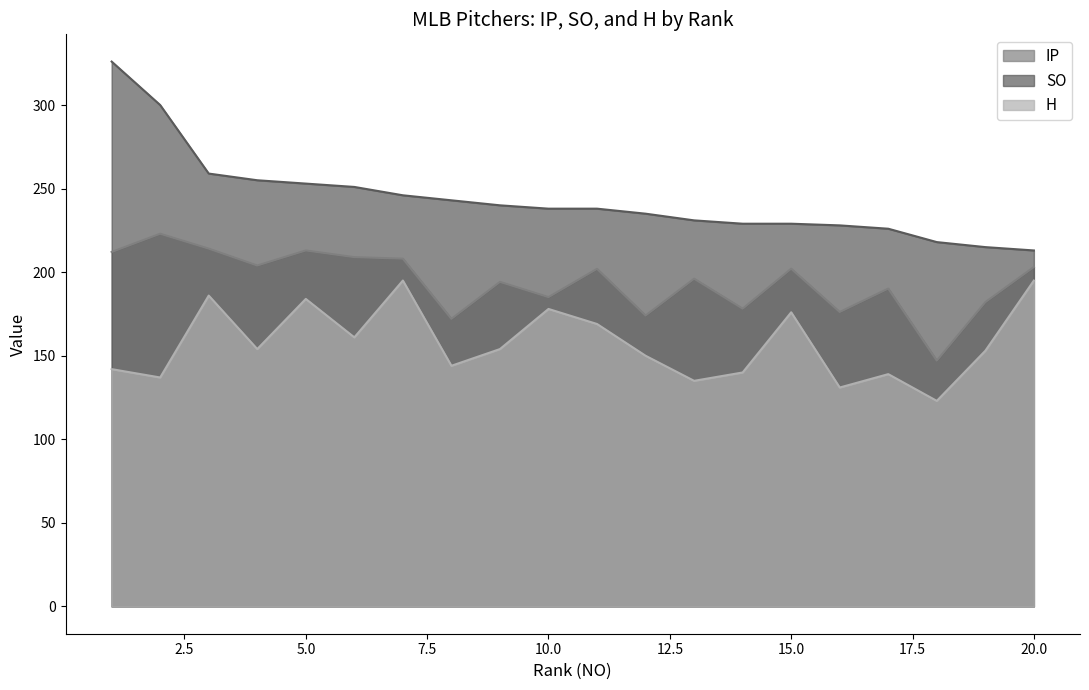

True or false: SO and H cross at least once.

False